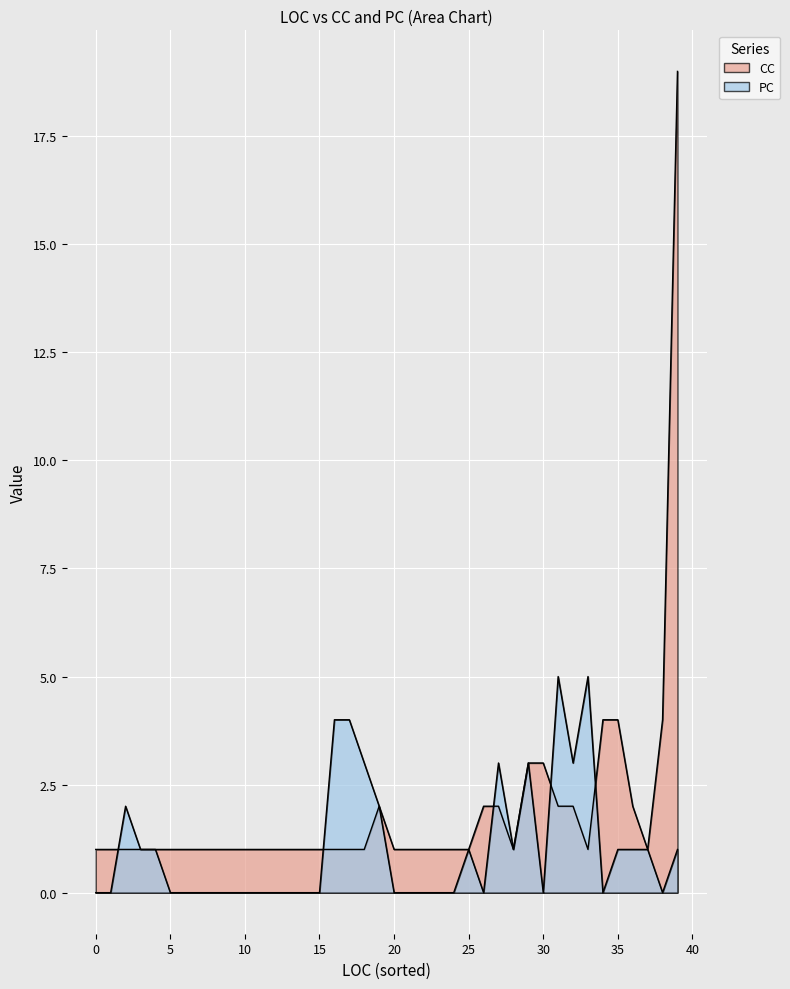

After their last crossing, which series has the higher values: CC or PC?

CC